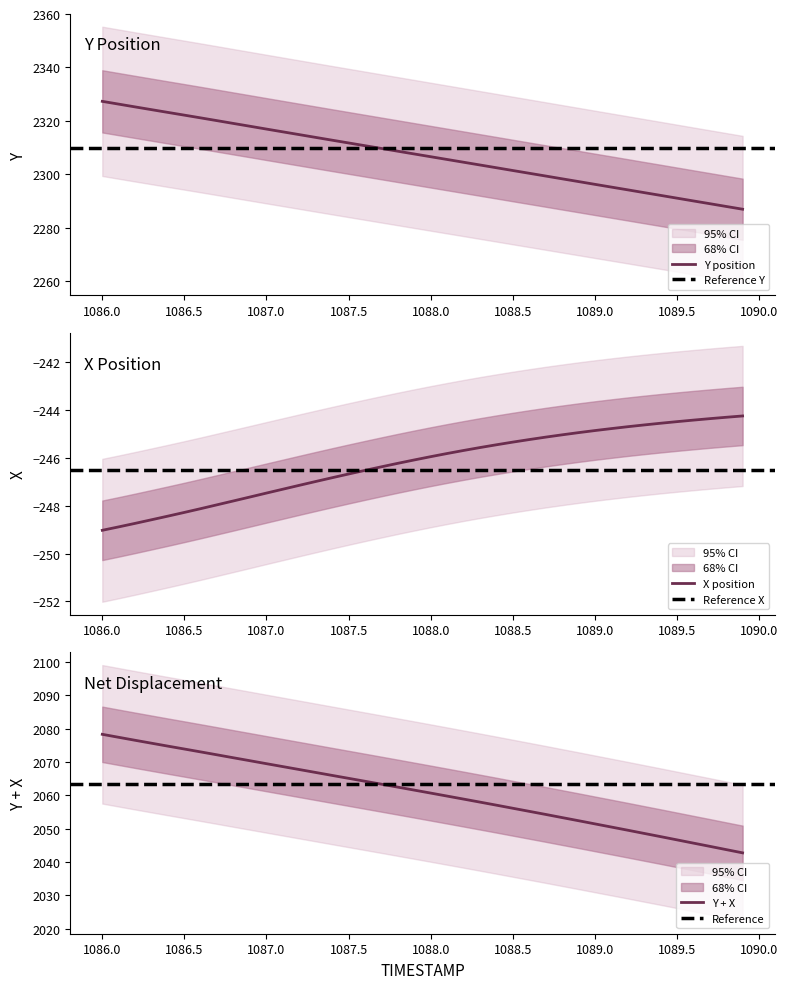

True or false: X and Y intersect in this chart.

False